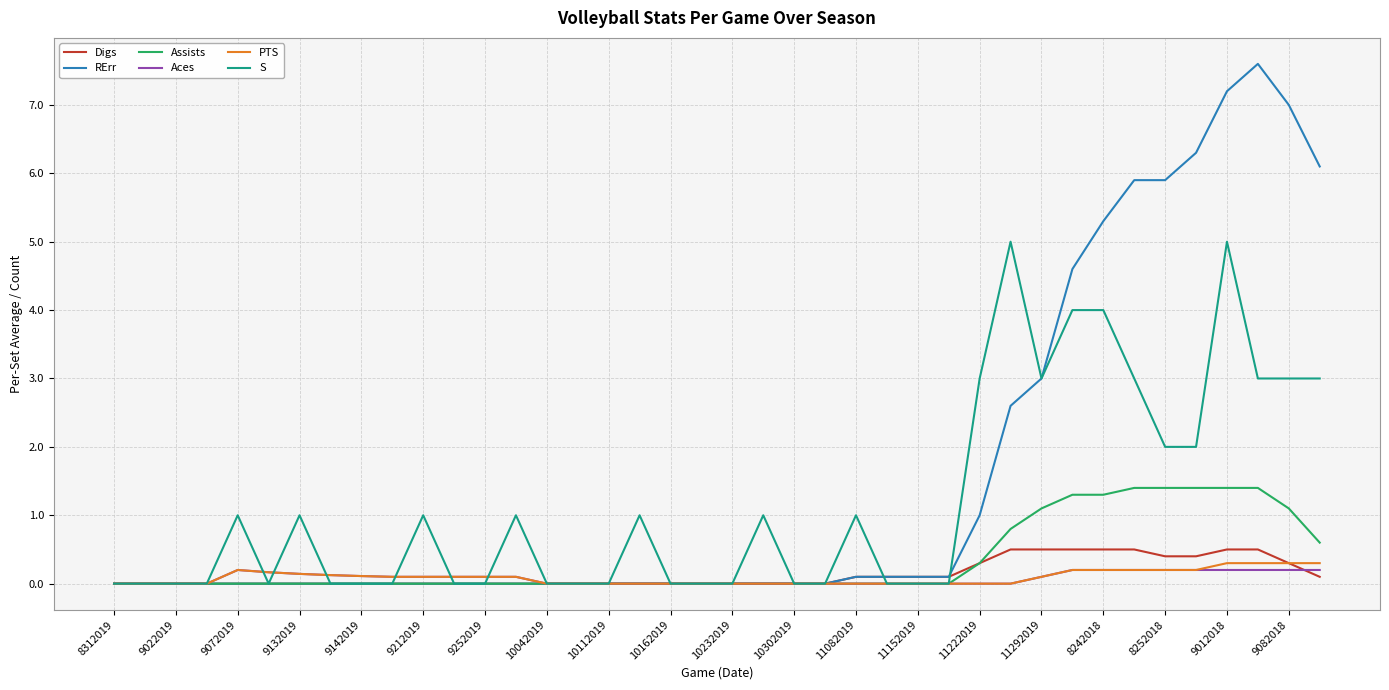

Does the chart display data point markers on the line(s)?

No